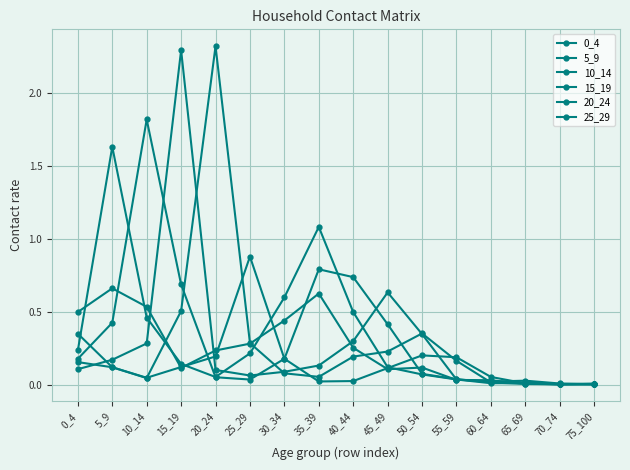

At which label is 10_14 closest to 0?

70_74